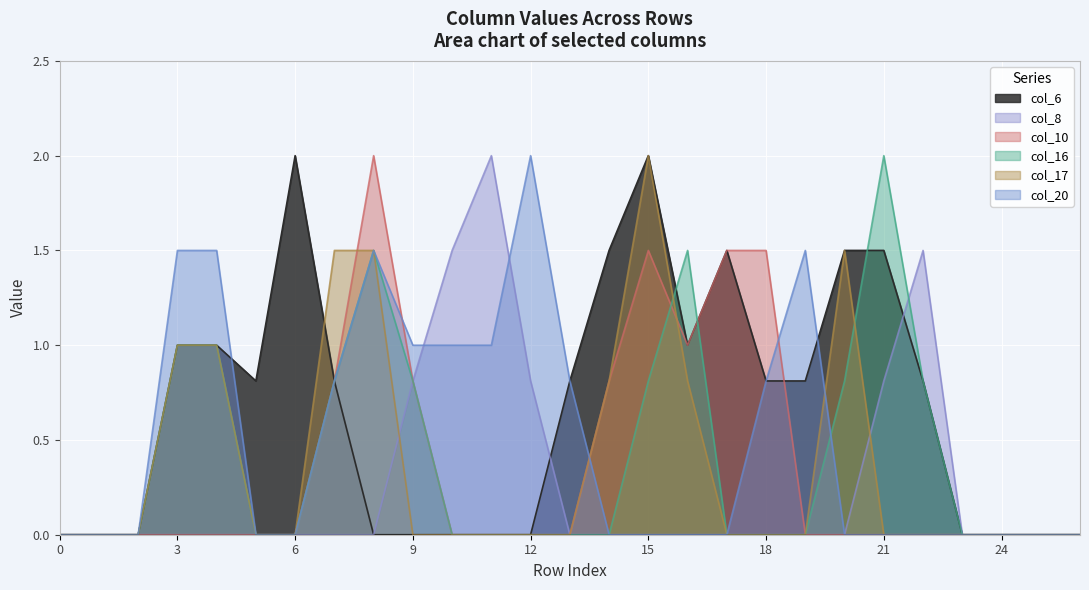

Between 21 and 24, which series saw the biggest shift?

col_16